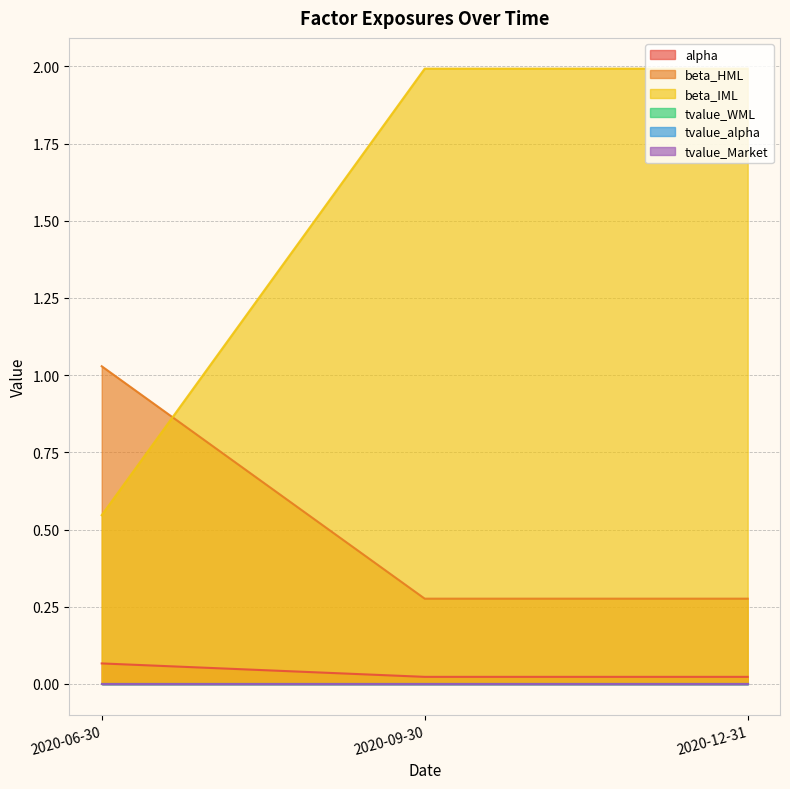

How many lines are shown in the chart?

6